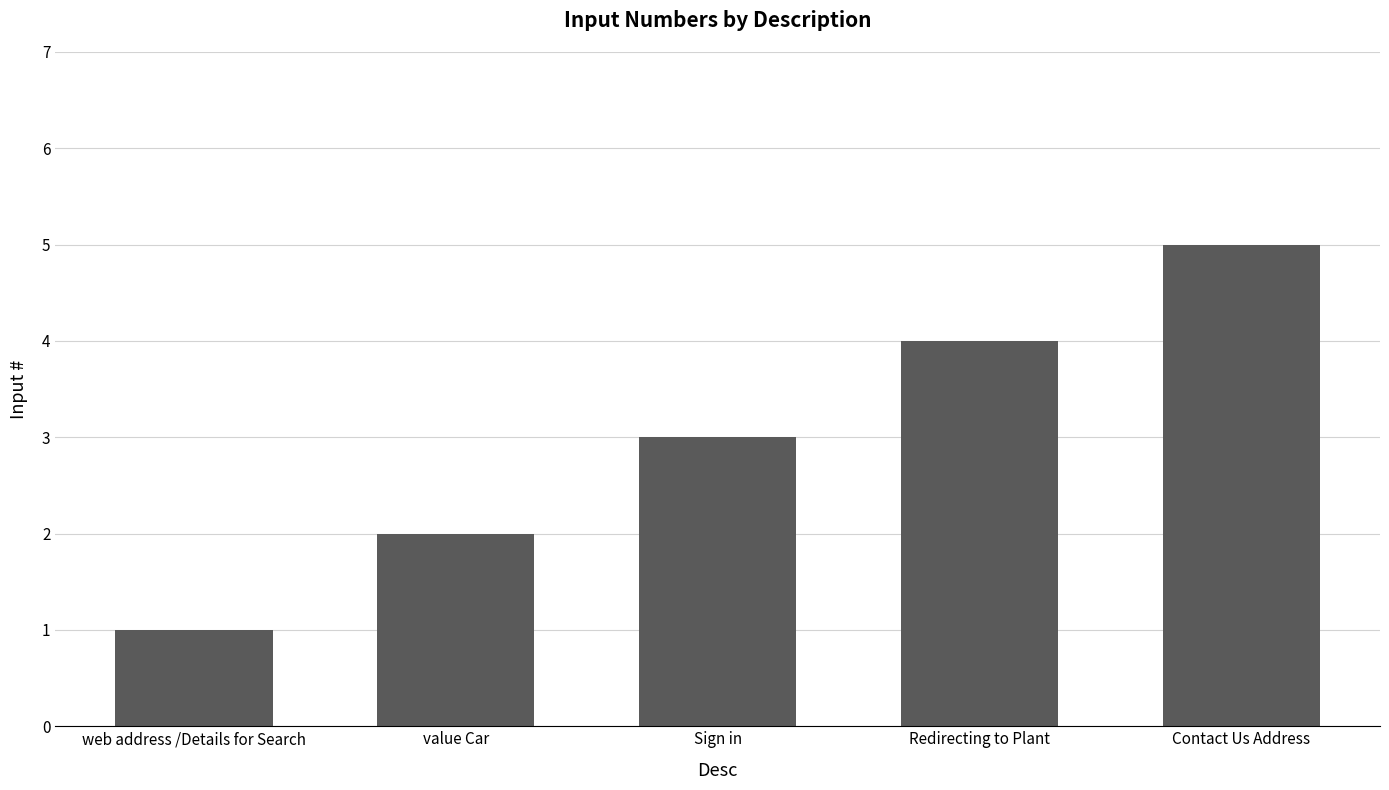

What is the label of the 3rd bar from the right?

Sign in